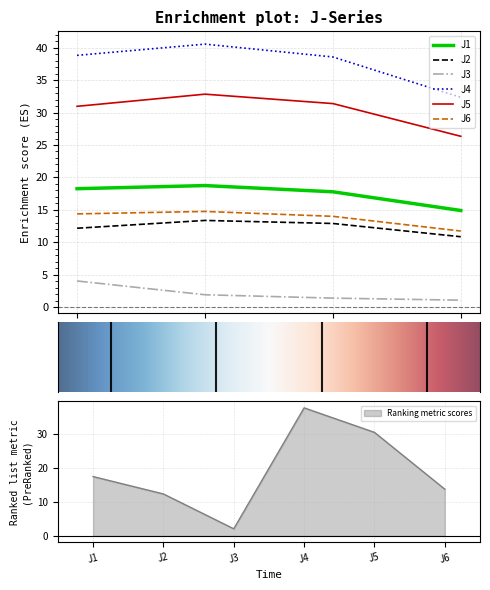

What is the highest value of the Ranking metric scores series?

37.6